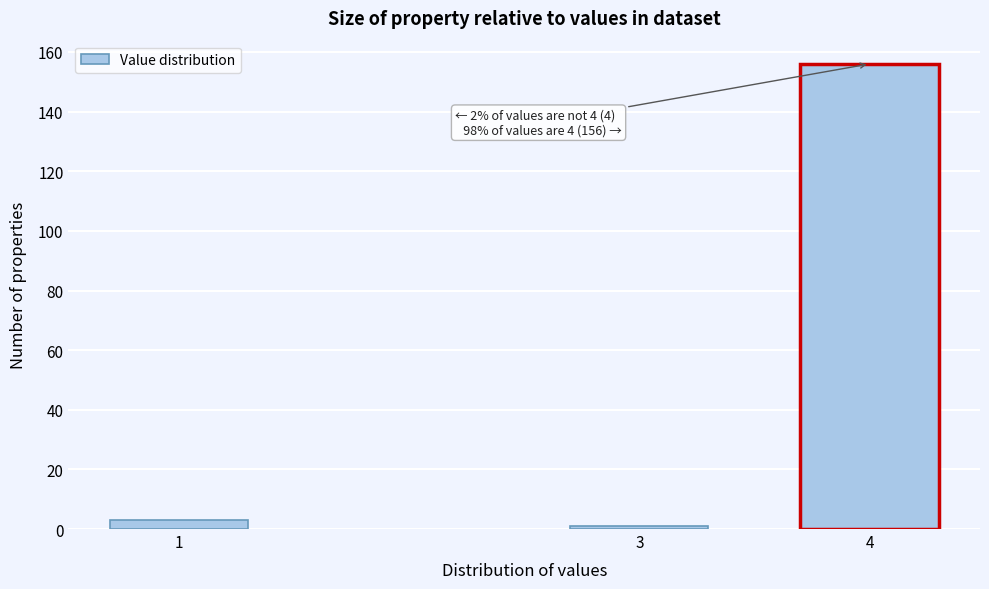

Reading right to left, list all the values displayed in this chart.

4=156	3=1	1=3